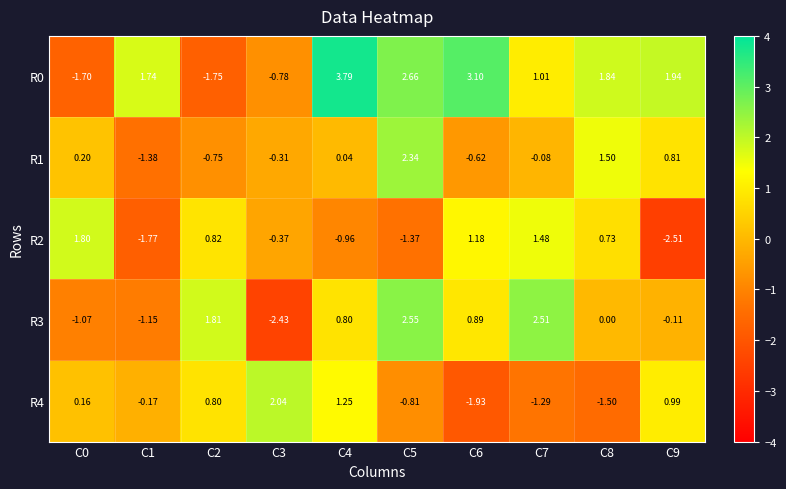

Is the value of R1 at C9 greater than the value of R0 at C4?

No